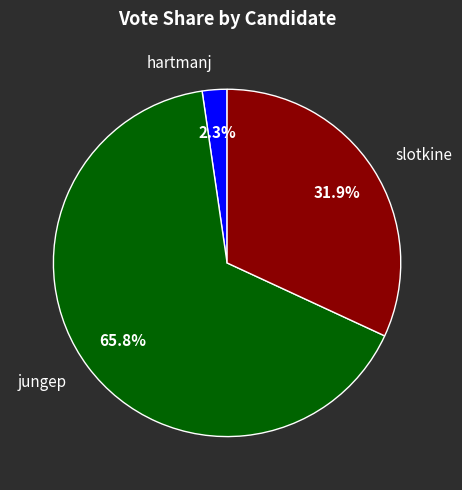

Which slice is the smallest?

hartmanj